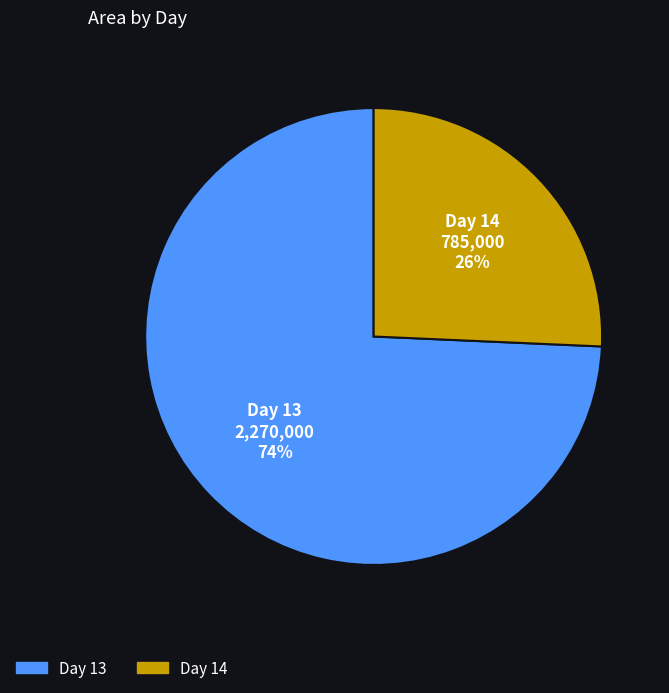

How many segments does this pie chart have?

2